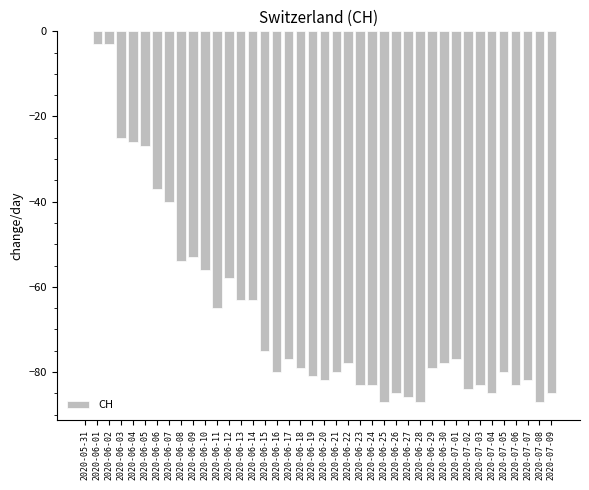

Where is the data nearest to the value -43?

2020-06-07